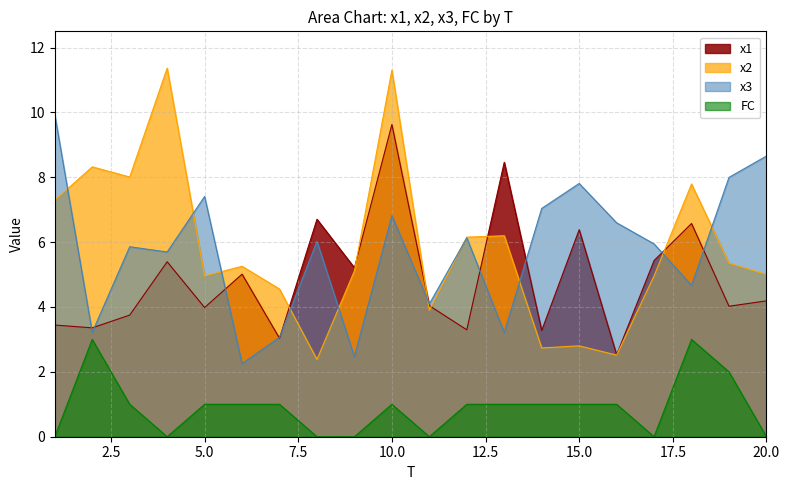

Which series changed the most between 1 and 16?

x2